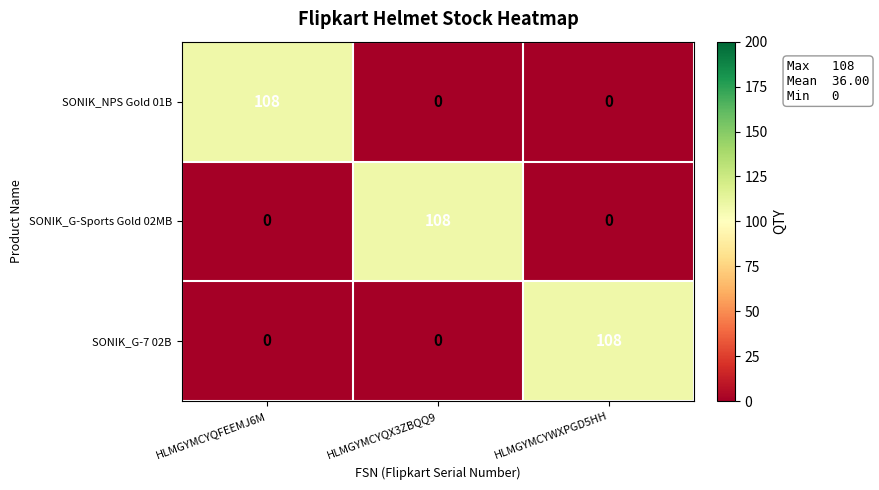

What is the spread (max minus min) of values at HLMGYMCYWXPGD5HH?

108